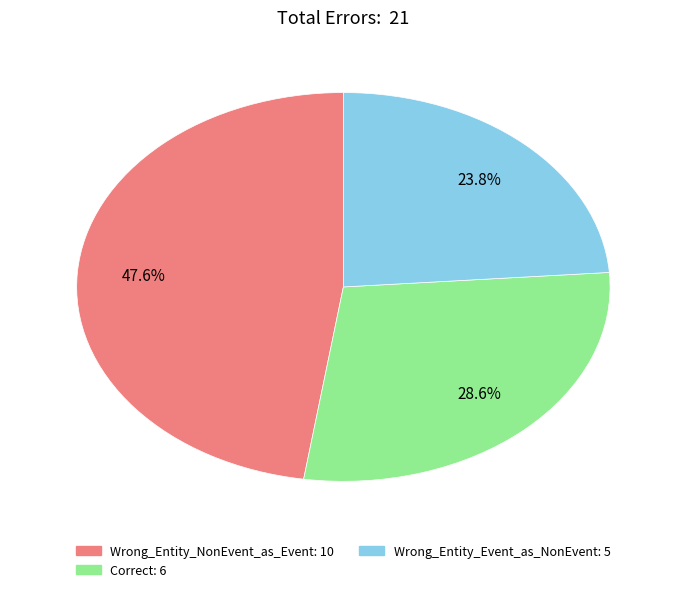

To the nearest percent, what is the difference between the largest and smallest slice percentages?

24%